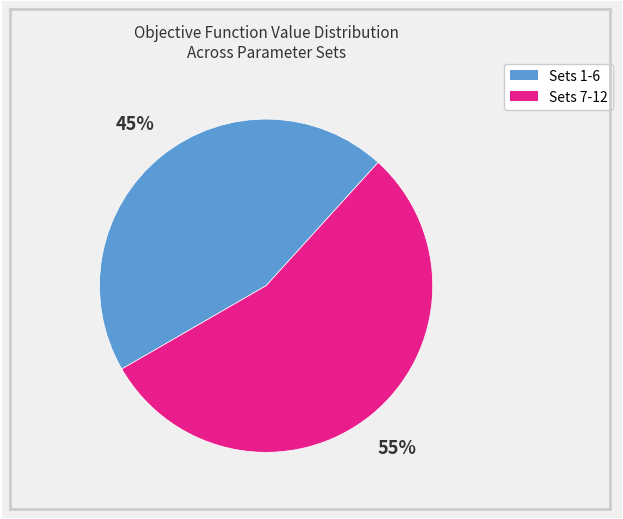

Is there any slice that represents more than half of the pie?

Yes